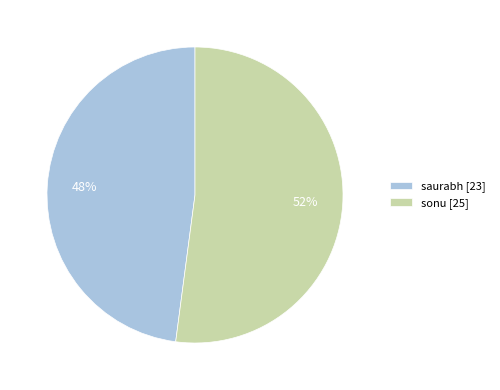

To the nearest percent, what is the difference between the largest and smallest slice percentages?

4%